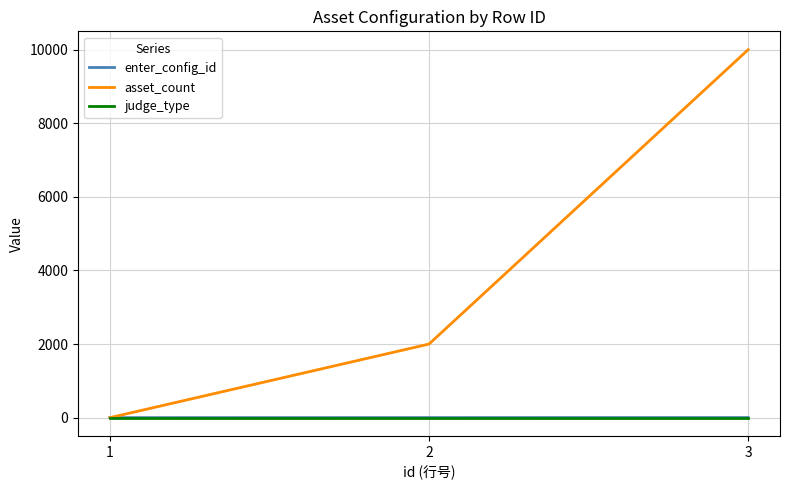

Which series changed the most between 2 and 3?

asset_count